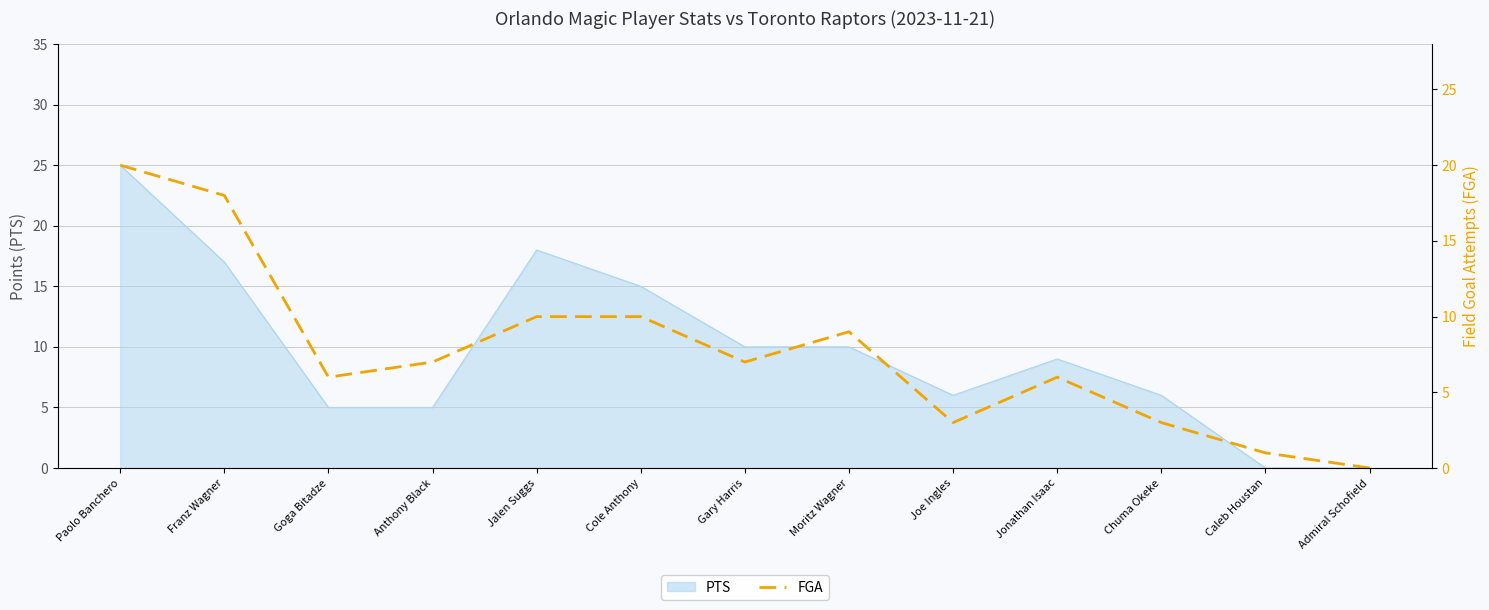

Is it true that the value at Gary Harris is 7?

True